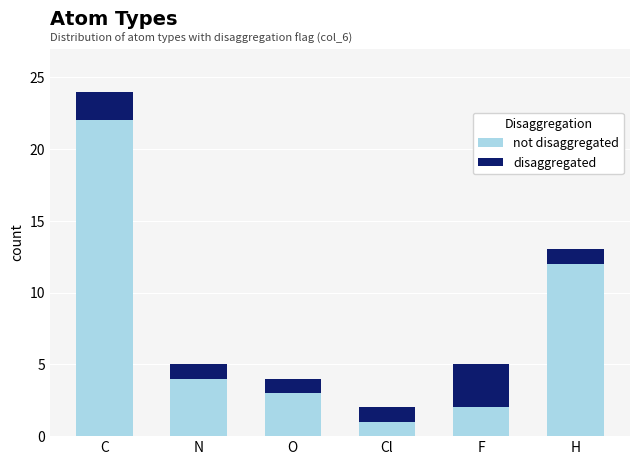

What is the total value across all series at H?

13